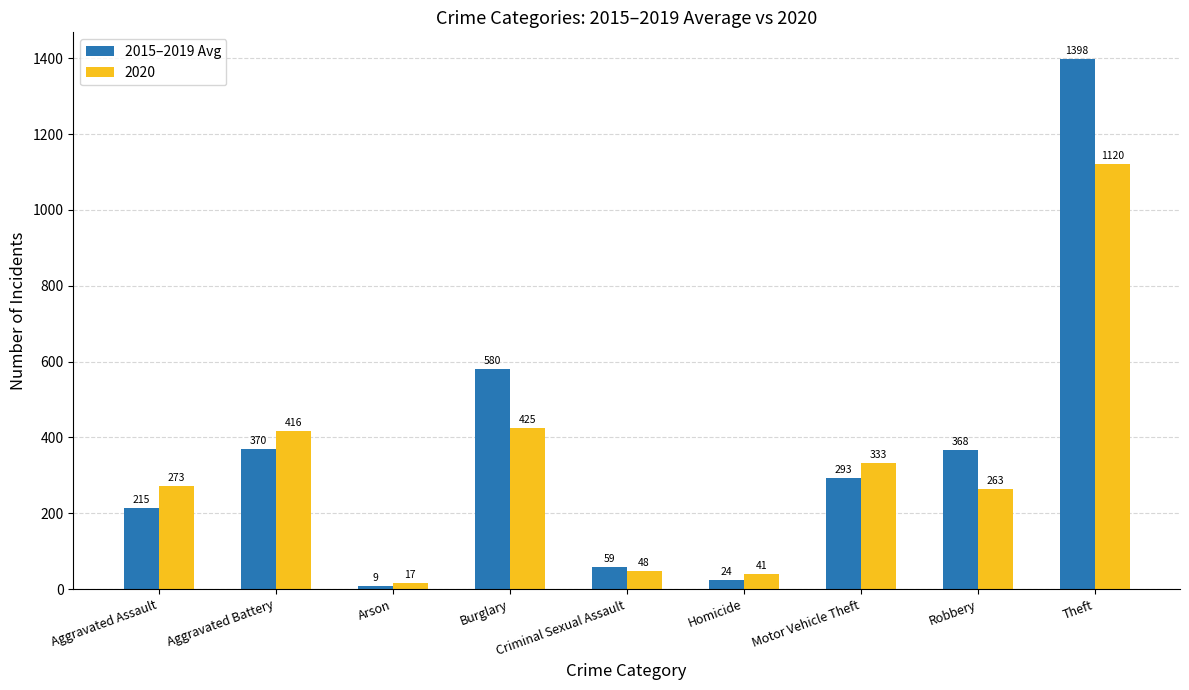

Rank the categories by 2015–2019 Avg value from highest to lowest.

Theft, Burglary, Aggravated Battery, Robbery, Motor Vehicle Theft, Aggravated Assault, Criminal Sexual Assault, Homicide, Arson